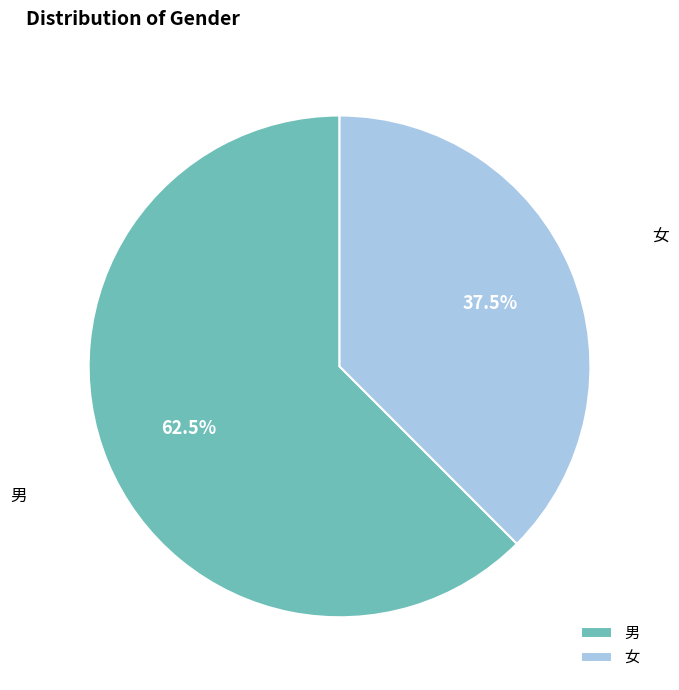

Which slice is the largest?

男